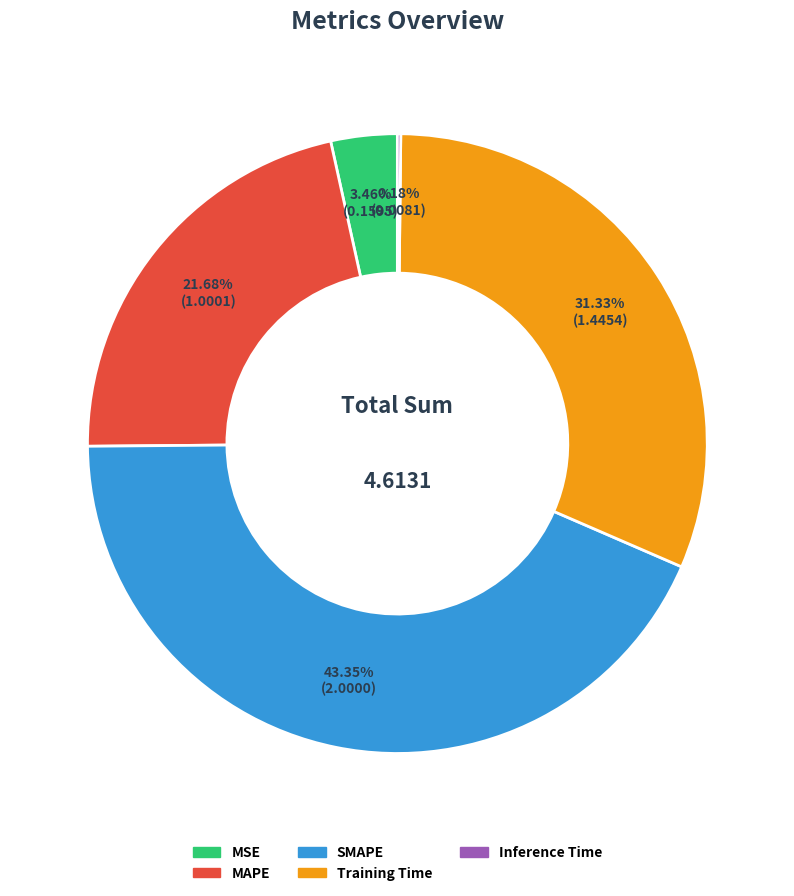

Combined, do SMAPE and MSE account for over 50%?

No